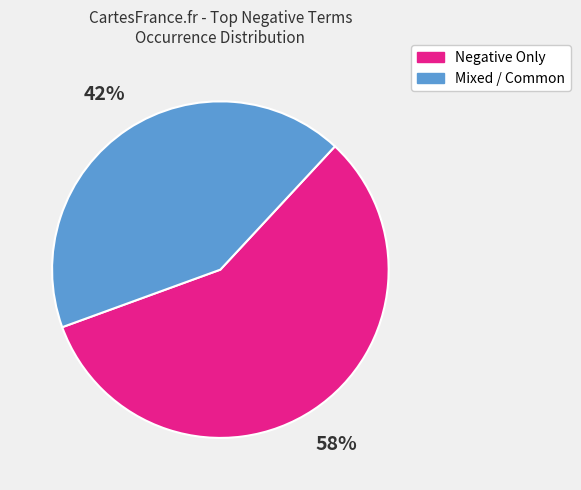

What is the smallest slice in the pie chart?

Mixed / Common